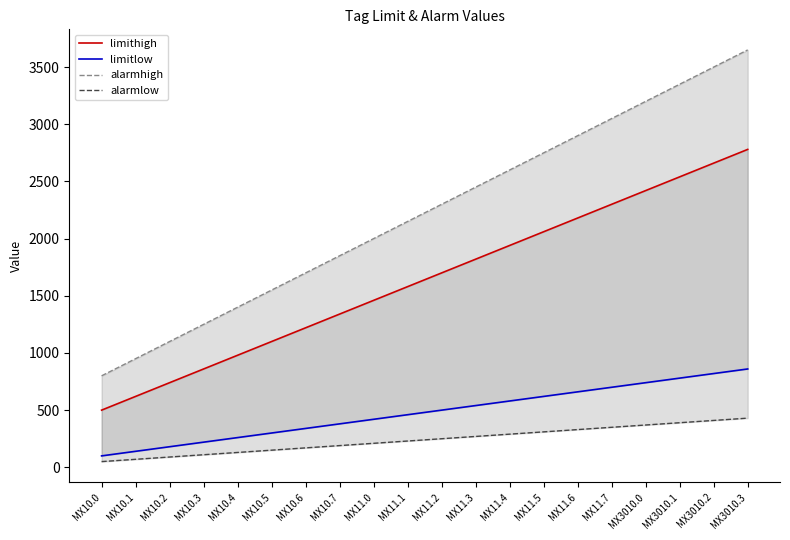

Rank the categories by alarmhigh value from lowest to highest.

MX10.0, MX10.1, MX10.2, MX10.3, MX10.4, MX10.5, MX10.6, MX10.7, MX11.0, MX11.1, MX11.2, MX11.3, MX11.4, MX11.5, MX11.6, MX11.7, MX3010.0, MX3010.1, MX3010.2, MX3010.3